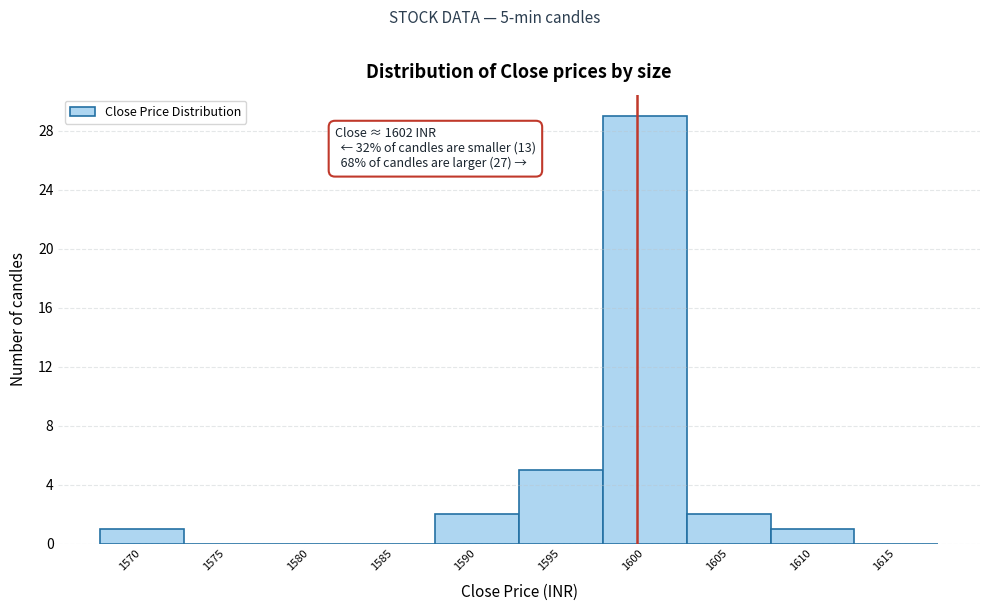

Reading right to left, what are all the values shown in this chart?

1615=0	1610=1	1605=2	1600=29	1595=5	1590=2	1585=0	1580=0	1575=0	1570=1